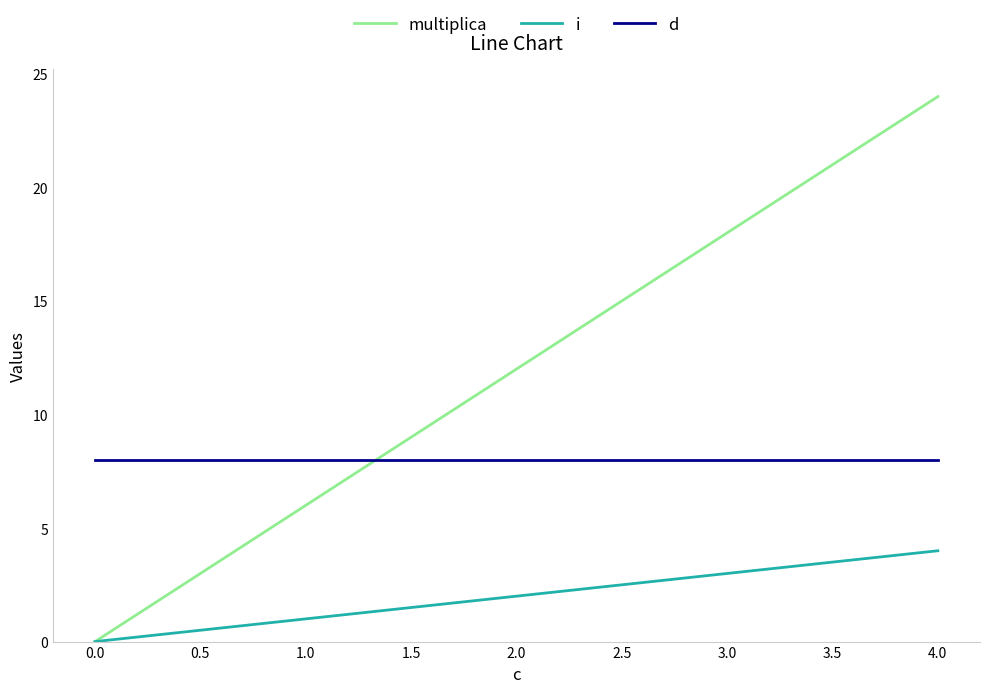

Which series has the largest total across all categories?

multiplica